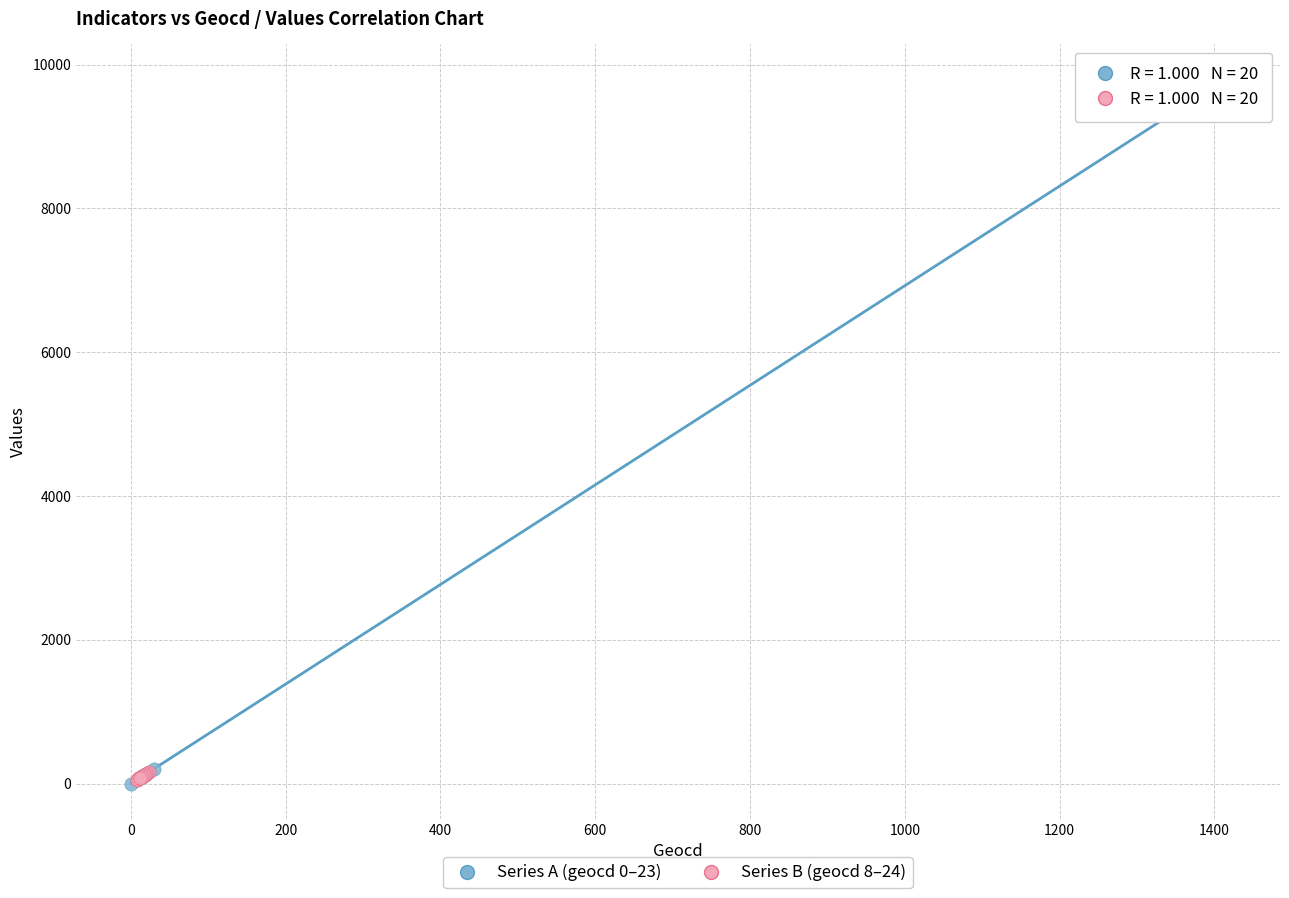

Which series contains the highest Y value?

Series A (geocd 0–23)